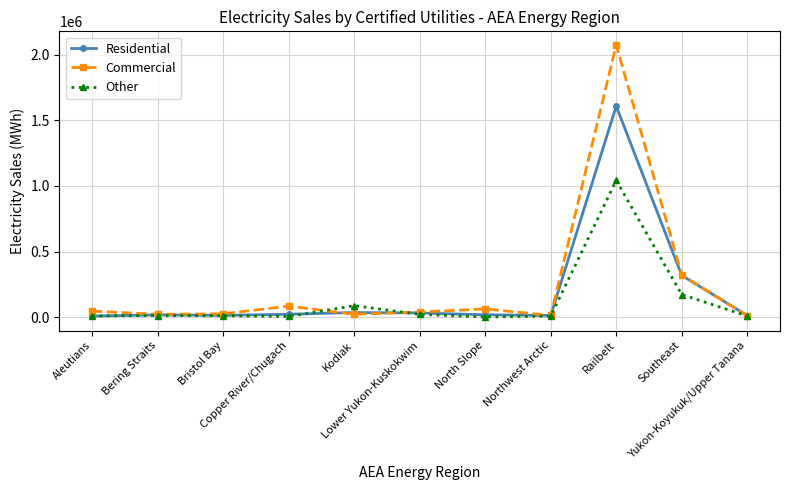

True or false: Commercial and Other intersect in this chart.

True